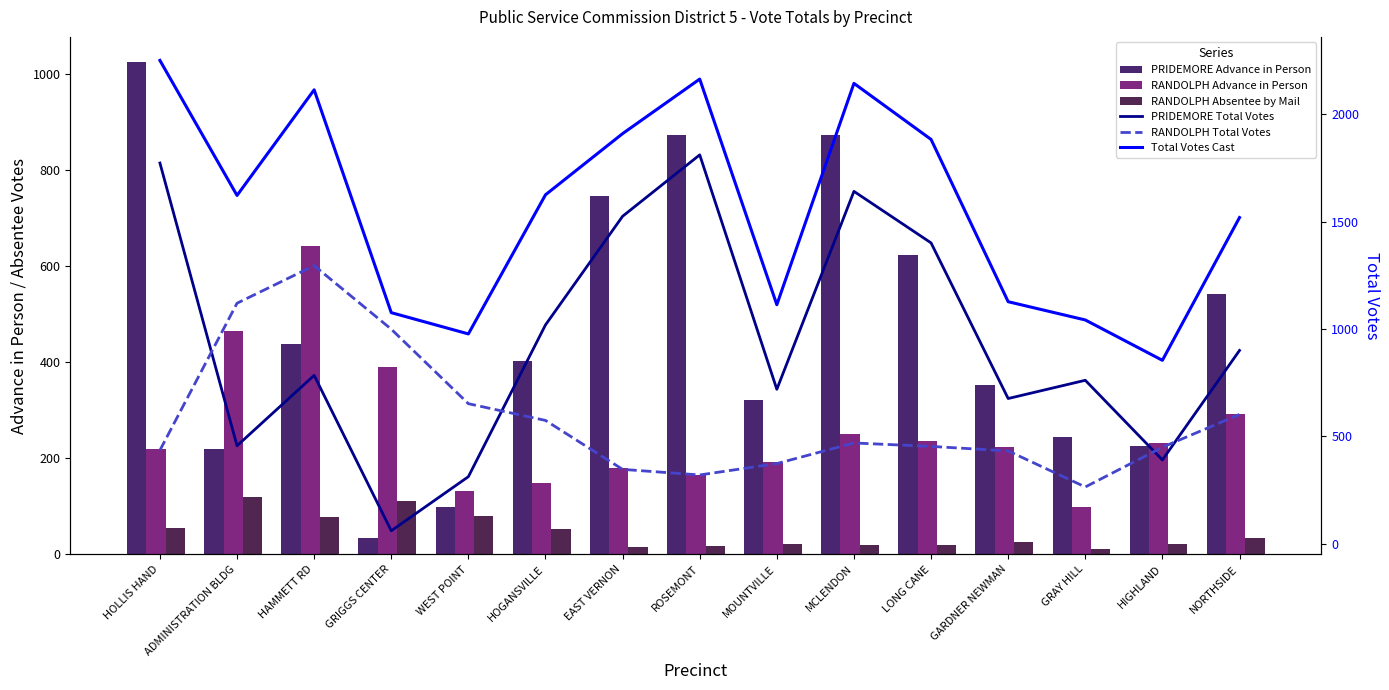

What position from the right is GRAY HILL?

3